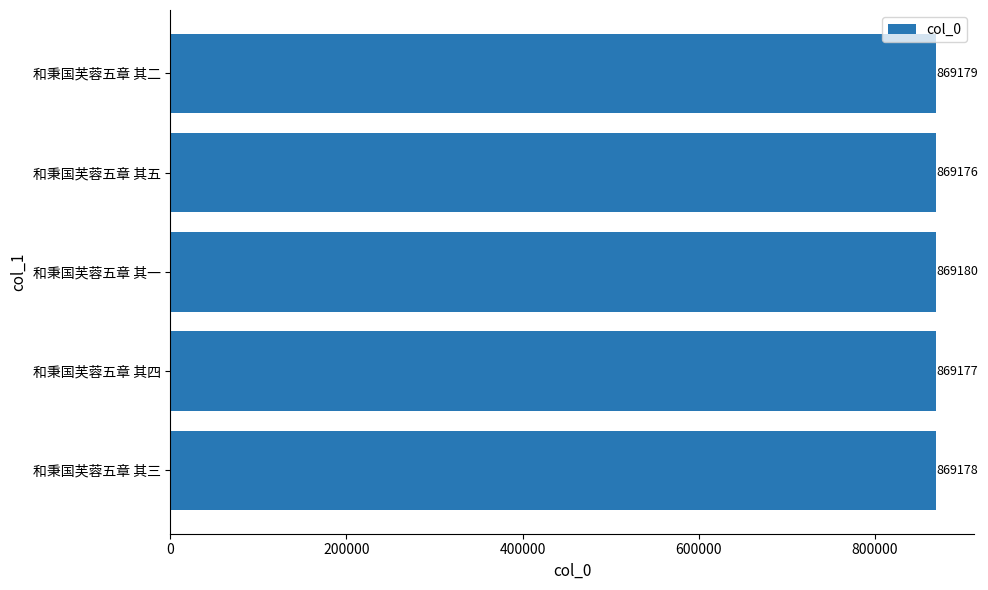

Which has a higher value, 和秉国芙蓉五章 其三 or 和秉国芙蓉五章 其二?

和秉国芙蓉五章 其二